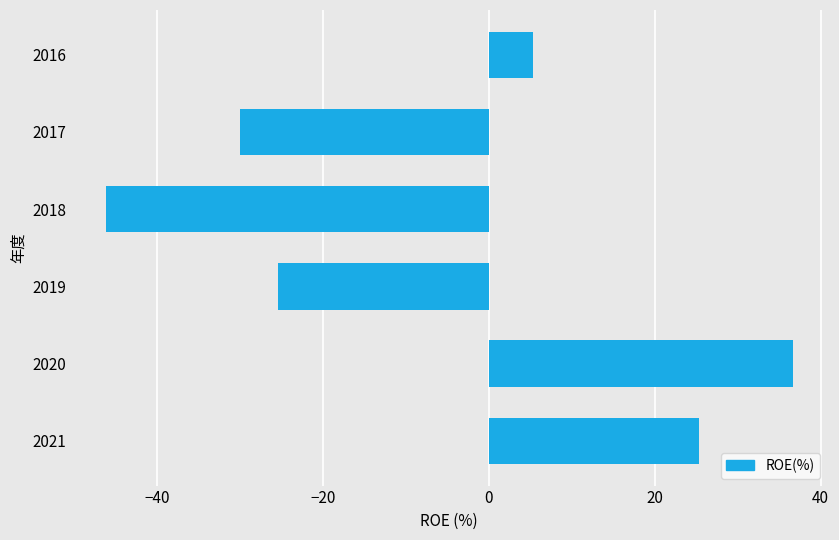

How many data points does each series have?

6